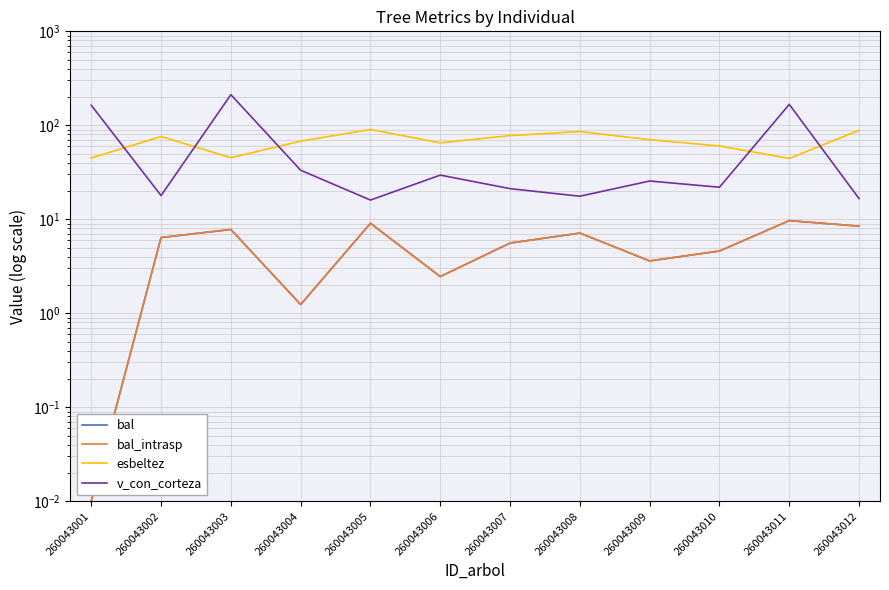

What is the sum of all v_con_corteza values?

742.3